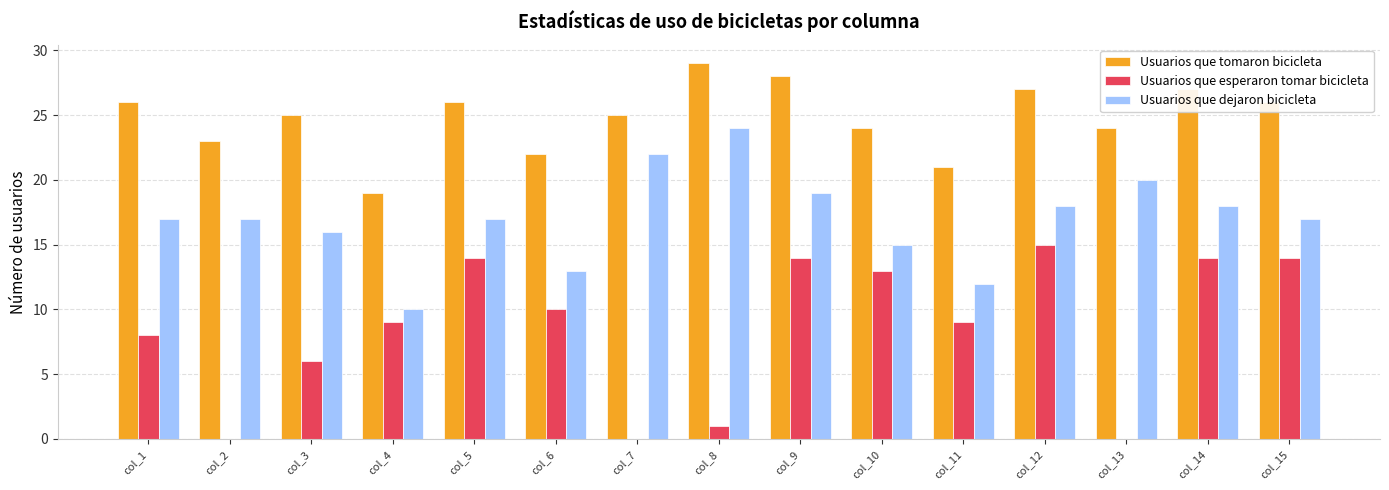

Which series has the widest spread of values?

Usuarios que esperaron tomar bicicleta